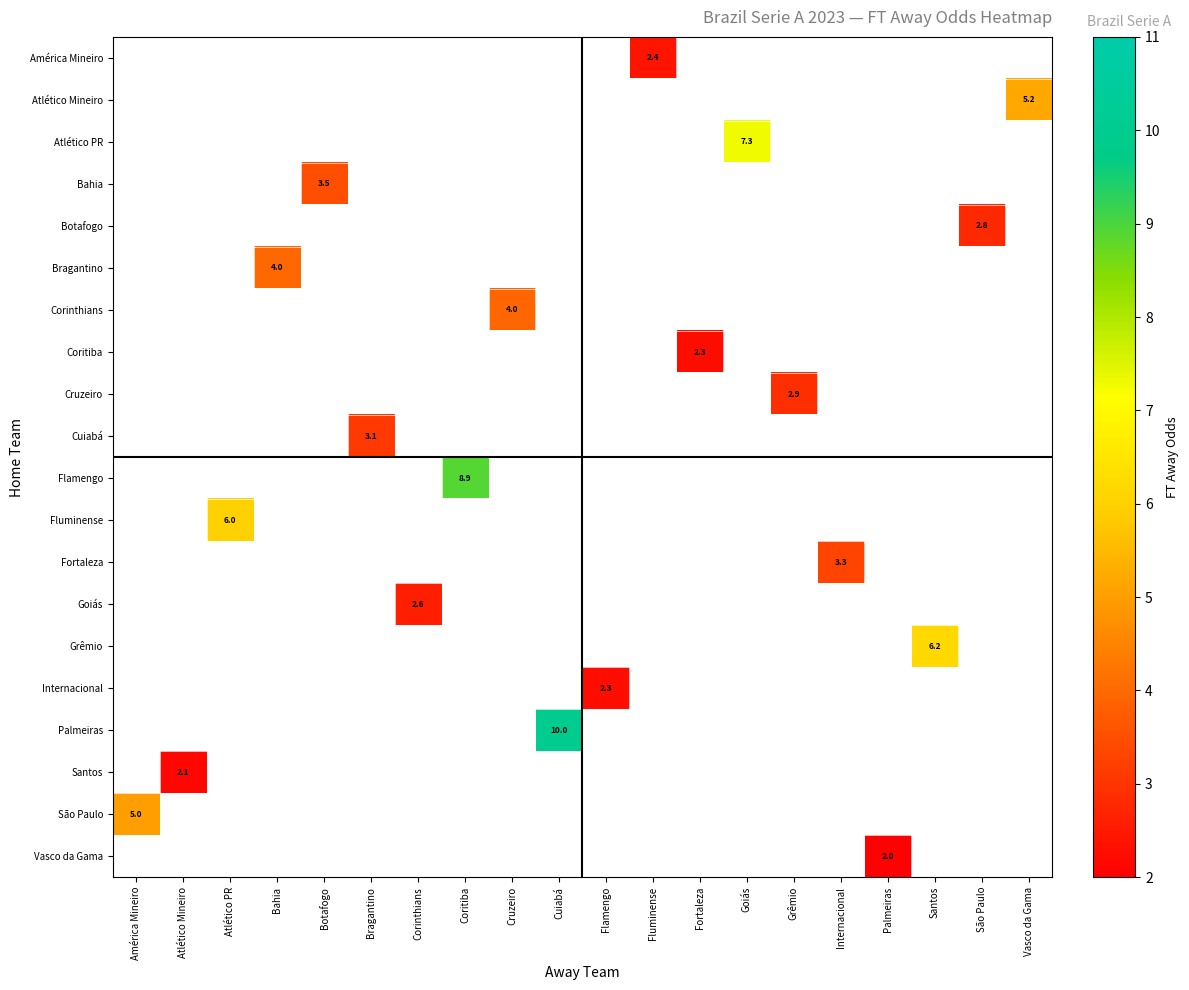

Count the number of data series in this chart.

20